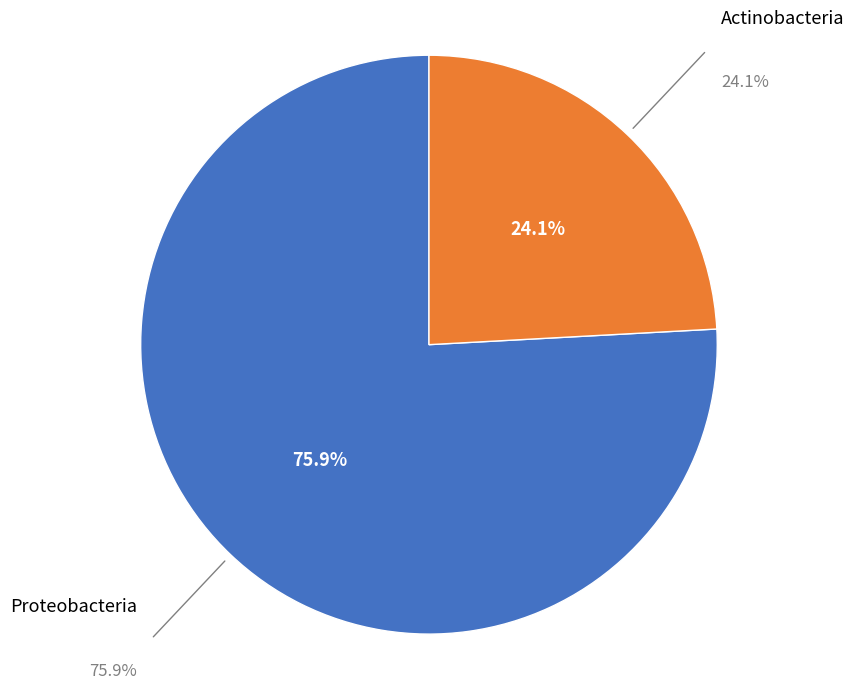

Does any single category account for the majority?

Yes